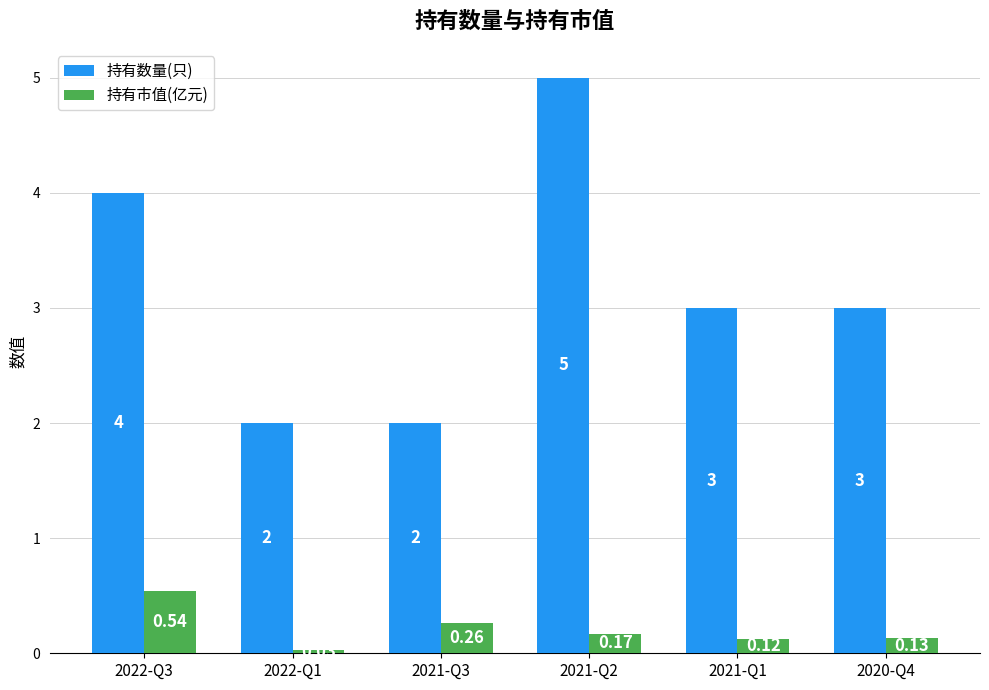

What is the label of the 3rd bar from the right?

2021-Q2